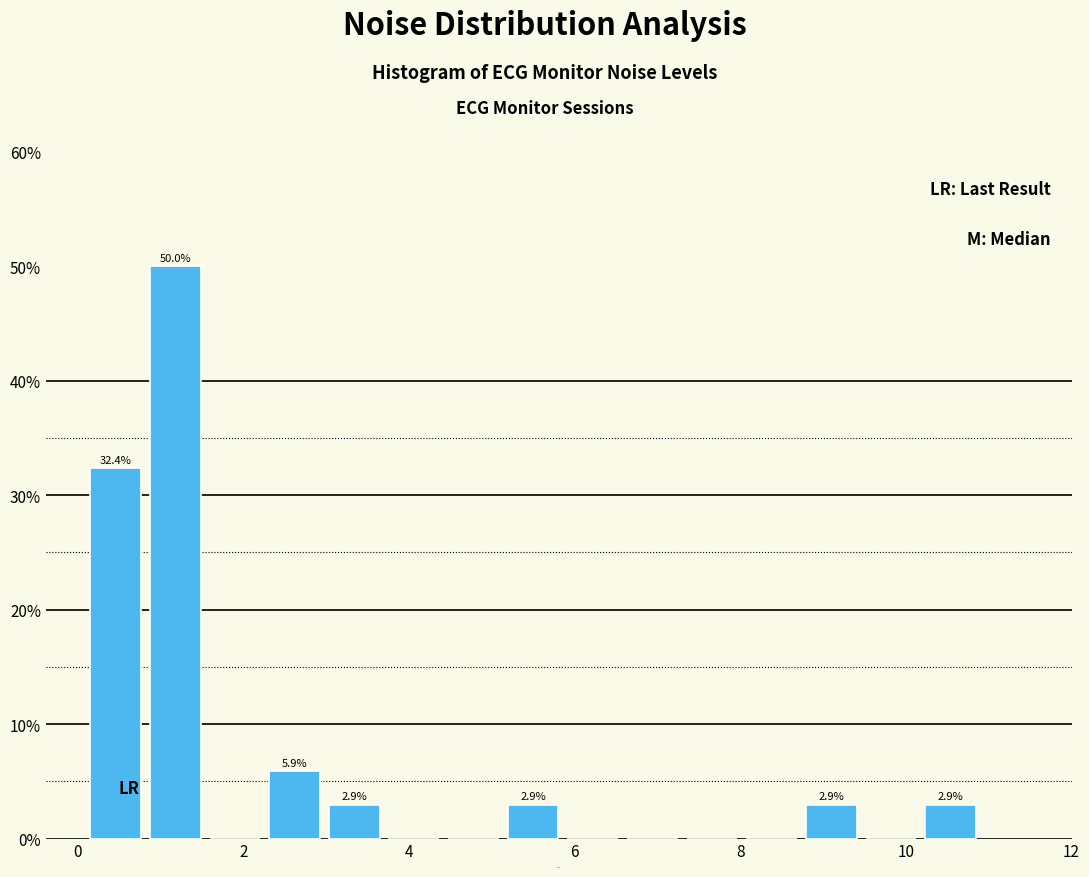

Around what value on the x-axis is the tallest bar? Give the approximate position of its centre, as read against the axis.

1.2